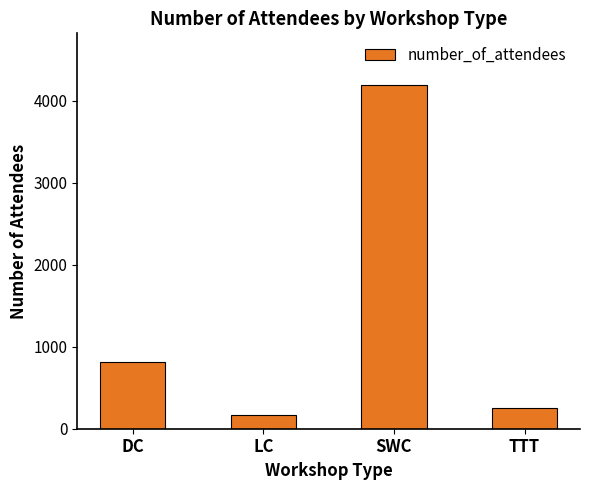

What is the ratio of the value at TTT to the value at LC?

1.5